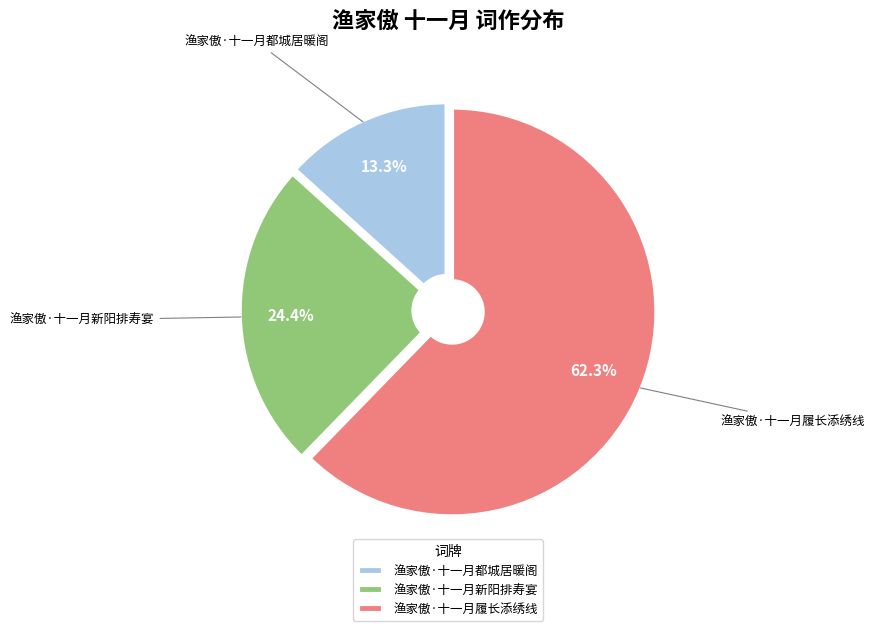

Count the number of slices in the pie.

3